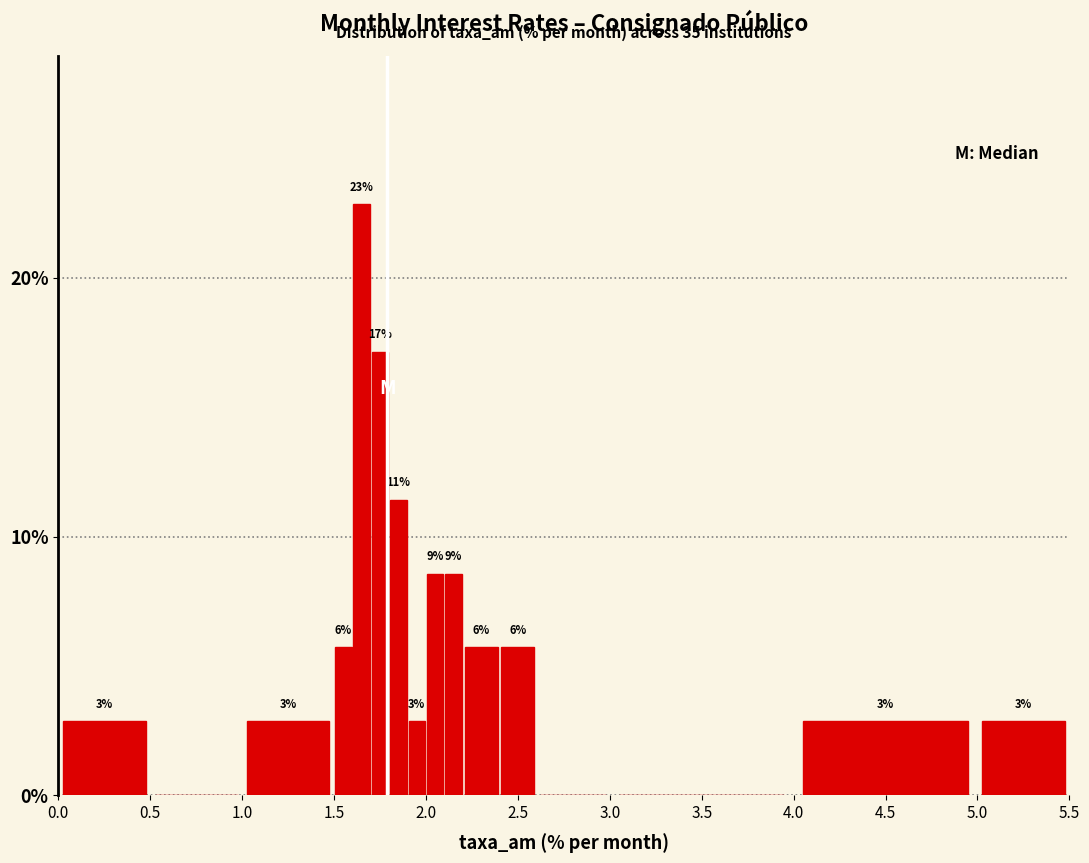

Read against the x-axis, roughly where is the centre of the tallest bar?

1.65